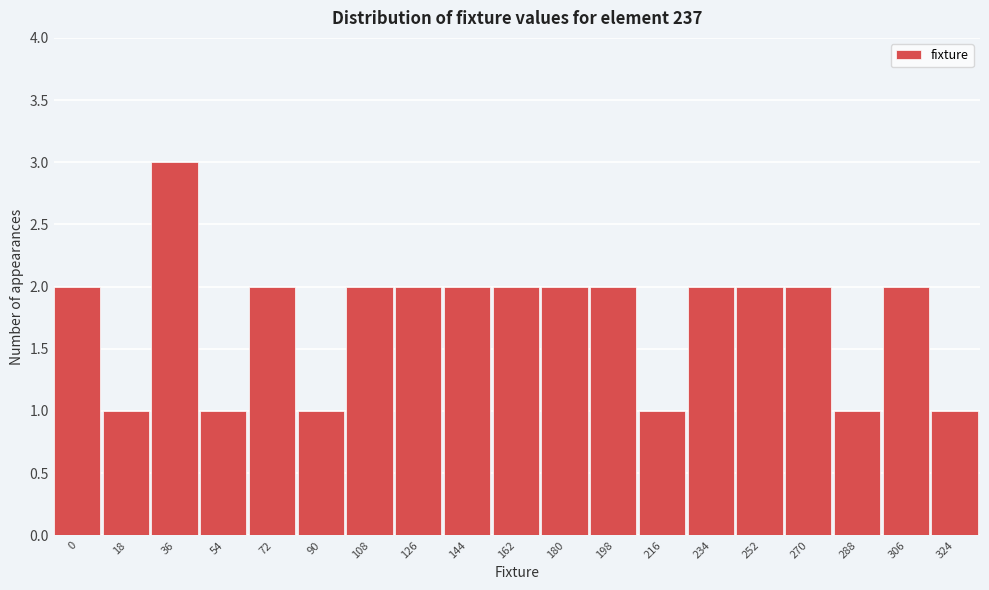

Reading right to left, extract all data points from this chart.

324=1	306=2	288=1	270=2	252=2	234=2	216=1	198=2	180=2	162=2	144=2	126=2	108=2	90=1	72=2	54=1	36=3	18=1	0=2